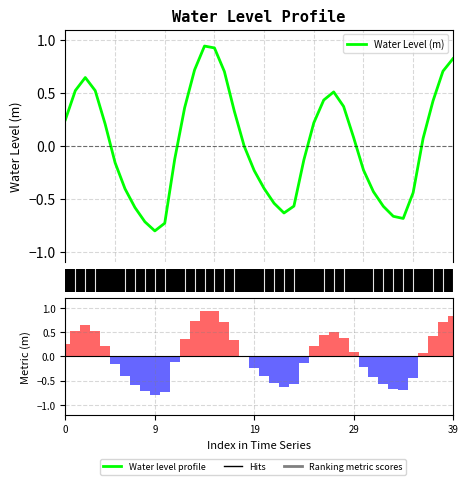

Which series has the largest range (max minus min)?

Water Level (m)